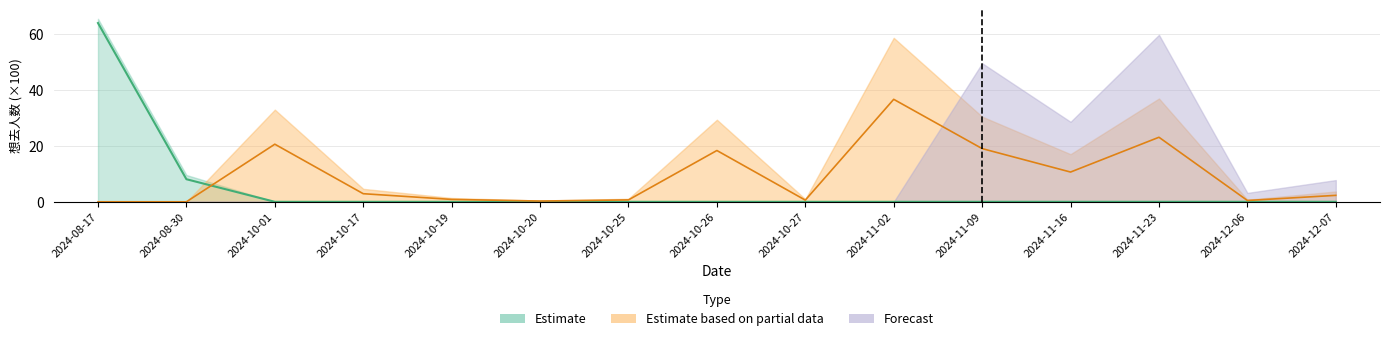

How many times do Estimate and Estimate based on partial data cross each other?

1